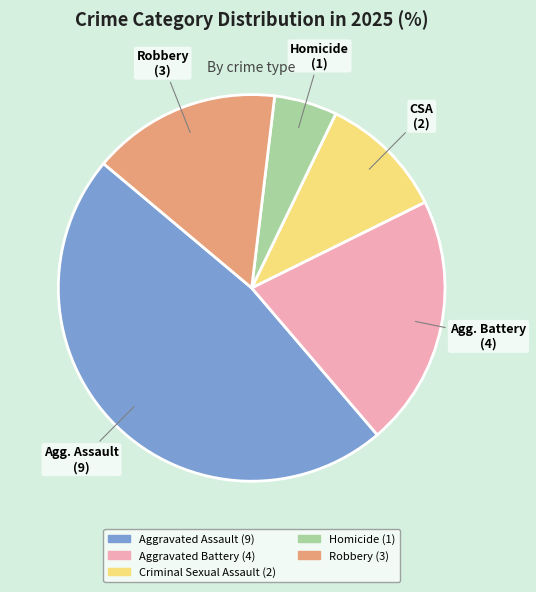

Rank the categories by value from lowest to highest.

Homicide, Criminal Sexual Assault, Robbery, Aggravated Battery, Aggravated Assault